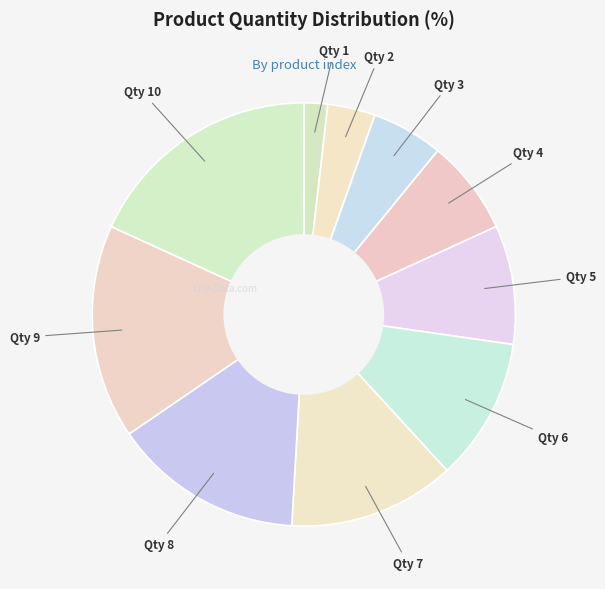

To the nearest percent, what is the difference between the largest and smallest slice percentages?

16%